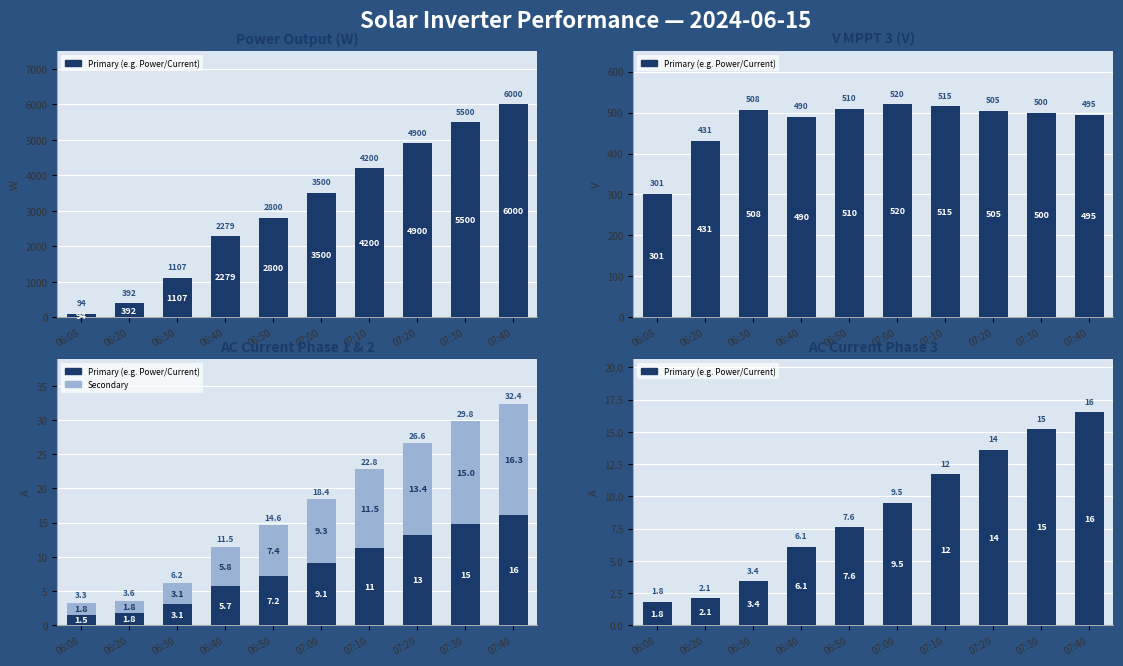

True or false: Primary has a value of 1.8 at 06:08.

True